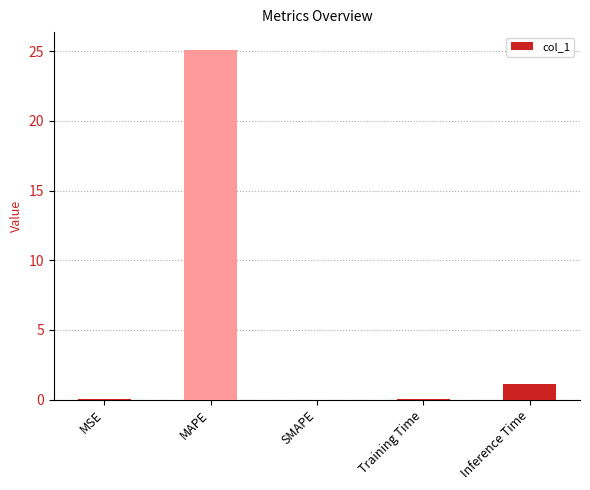

Are the bars grouped side by side (vs. stacked)?

No